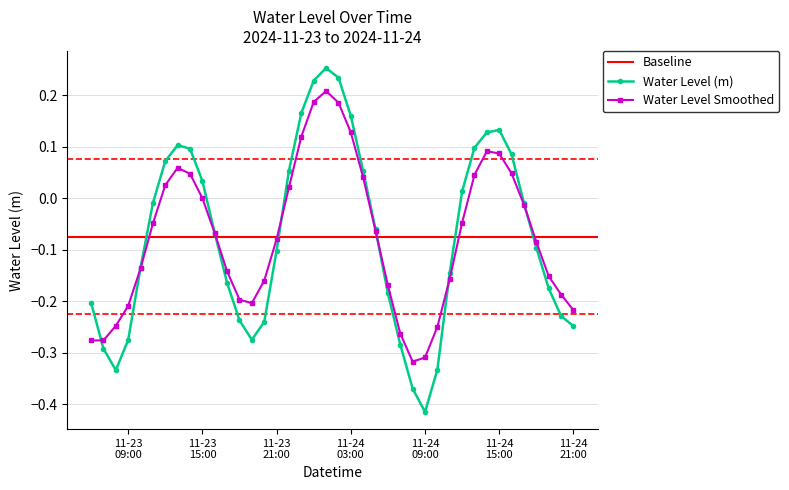

What value does the data have at 2024-11-23 22:00:00?

0.1